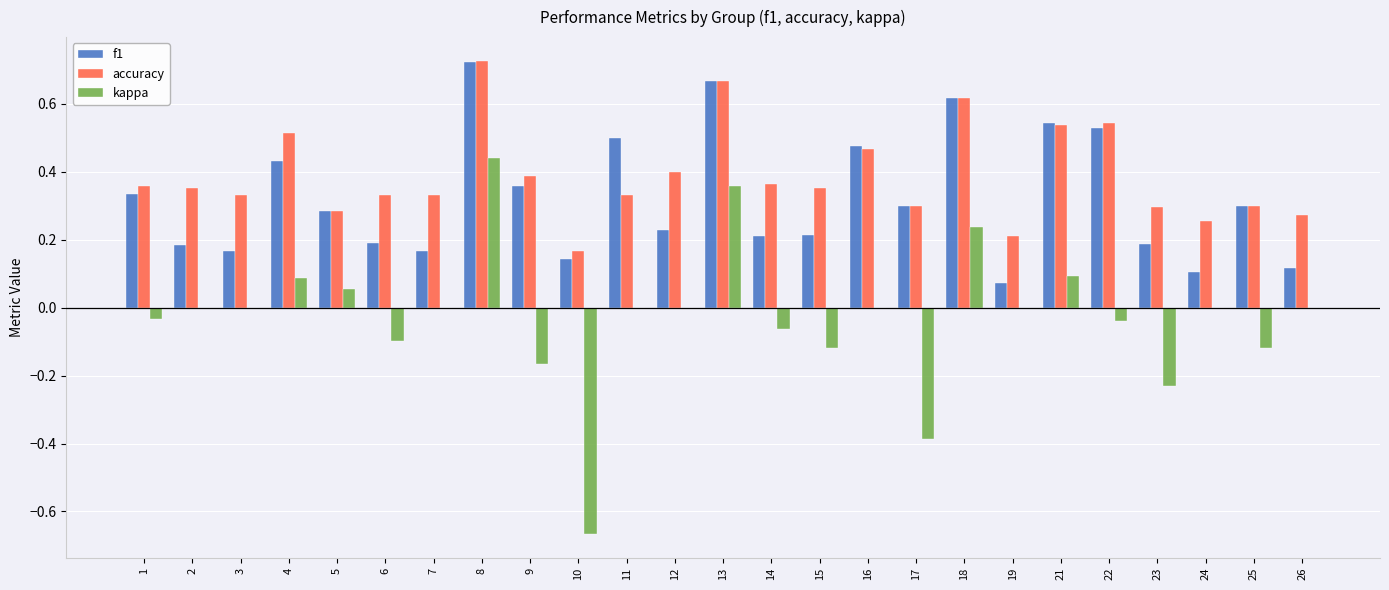

Does the chart contain stacked bars?

No